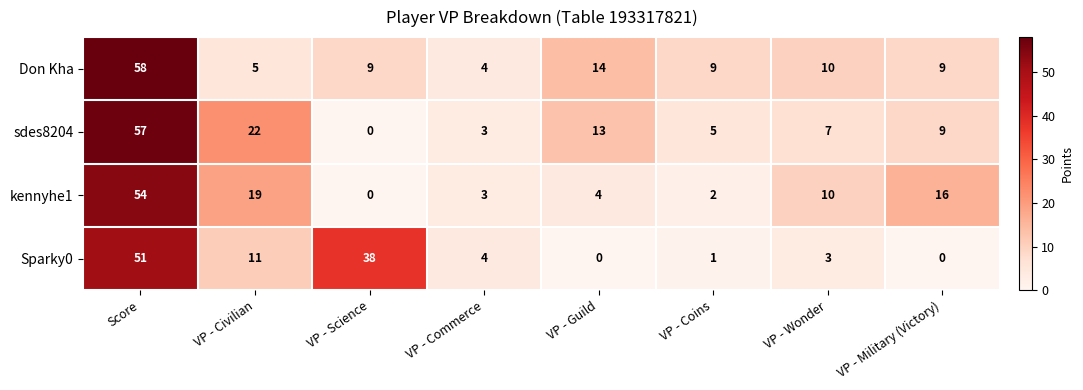

How many data points in Don Kha are less than 9?

2